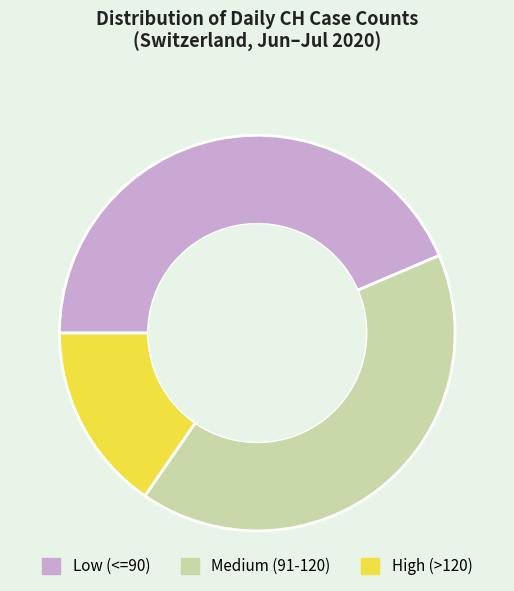

Which category has the smallest portion of the pie?

High (>120)